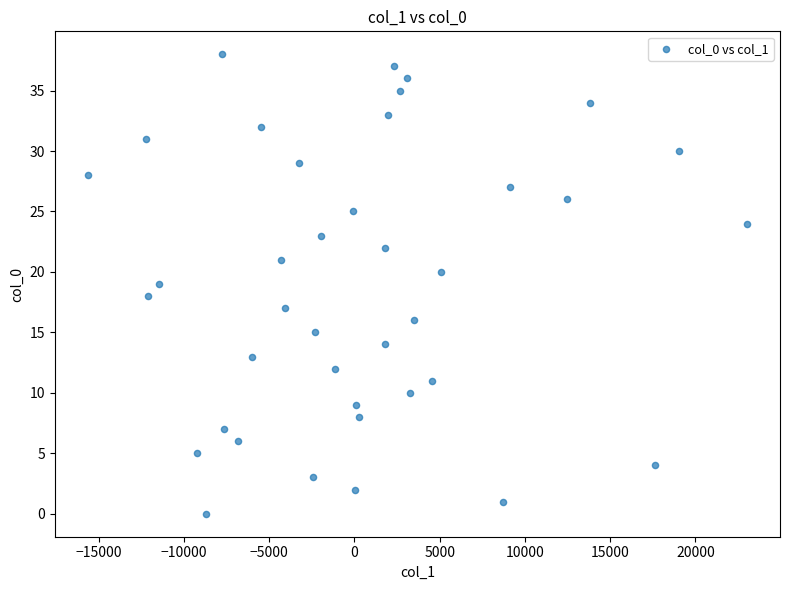

What is the range of Y values (max minus min)?

38